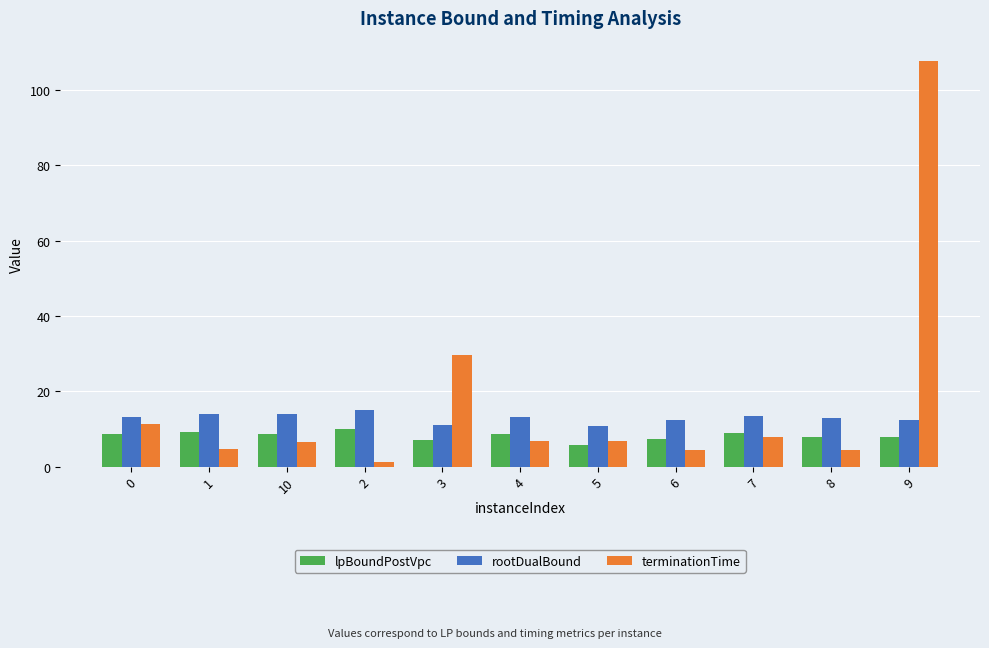

The value of terminationTime at 9 is 175.2. True or false?

False